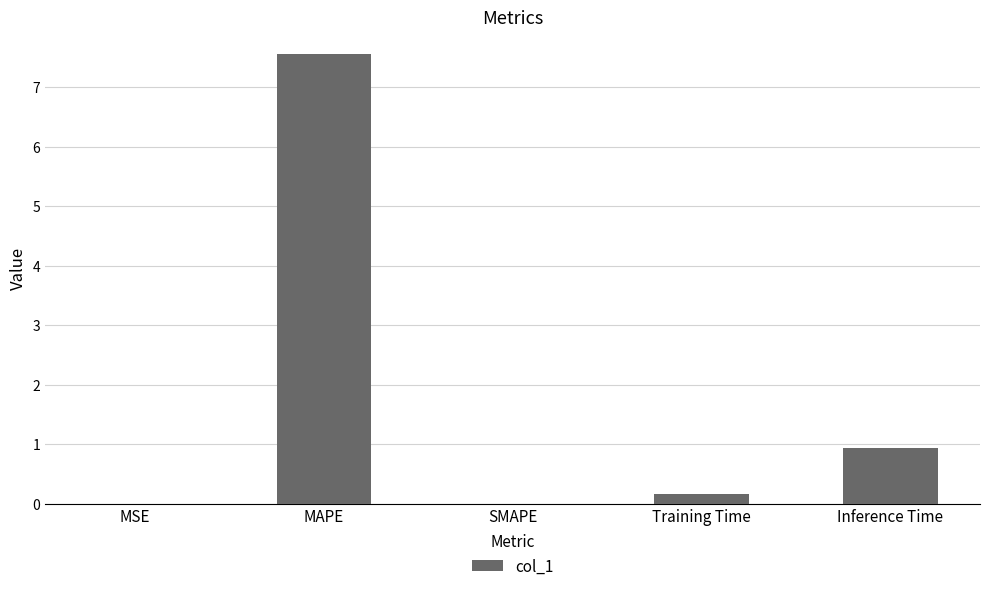

Which has a higher value, Training Time or MSE?

Training Time